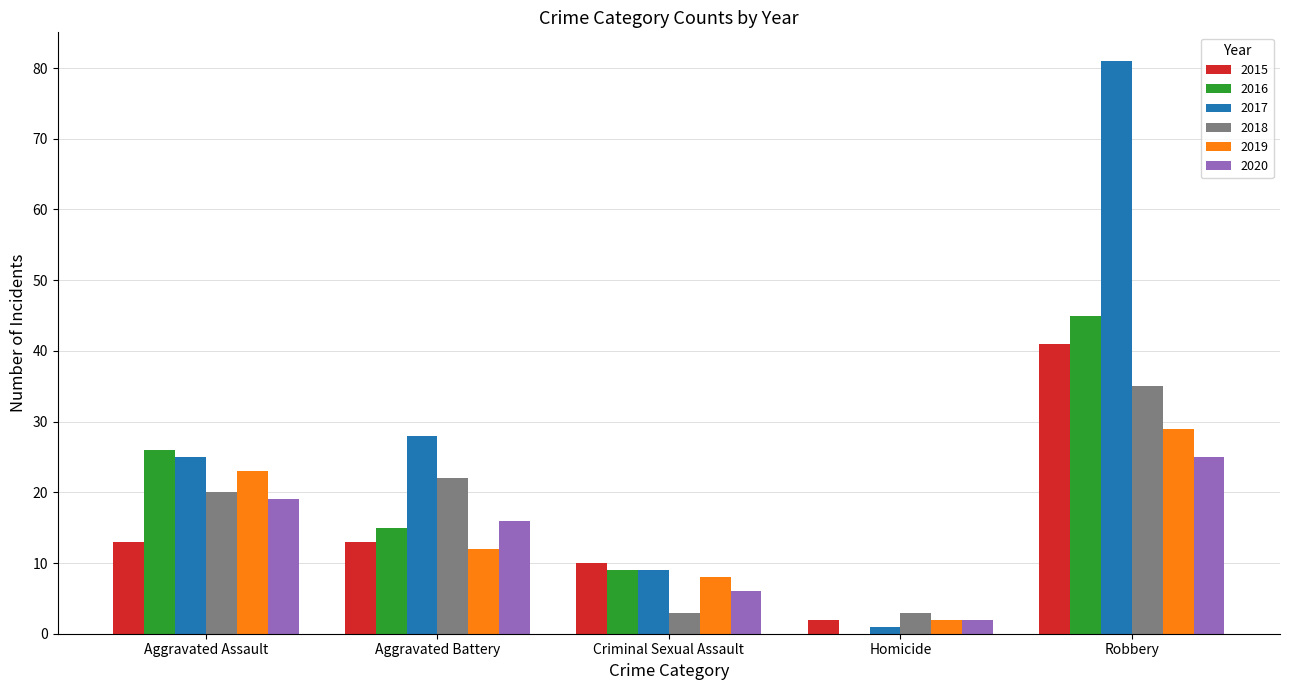

What are all the series names shown in the legend?

2015, 2016, 2017, 2018, 2019, 2020